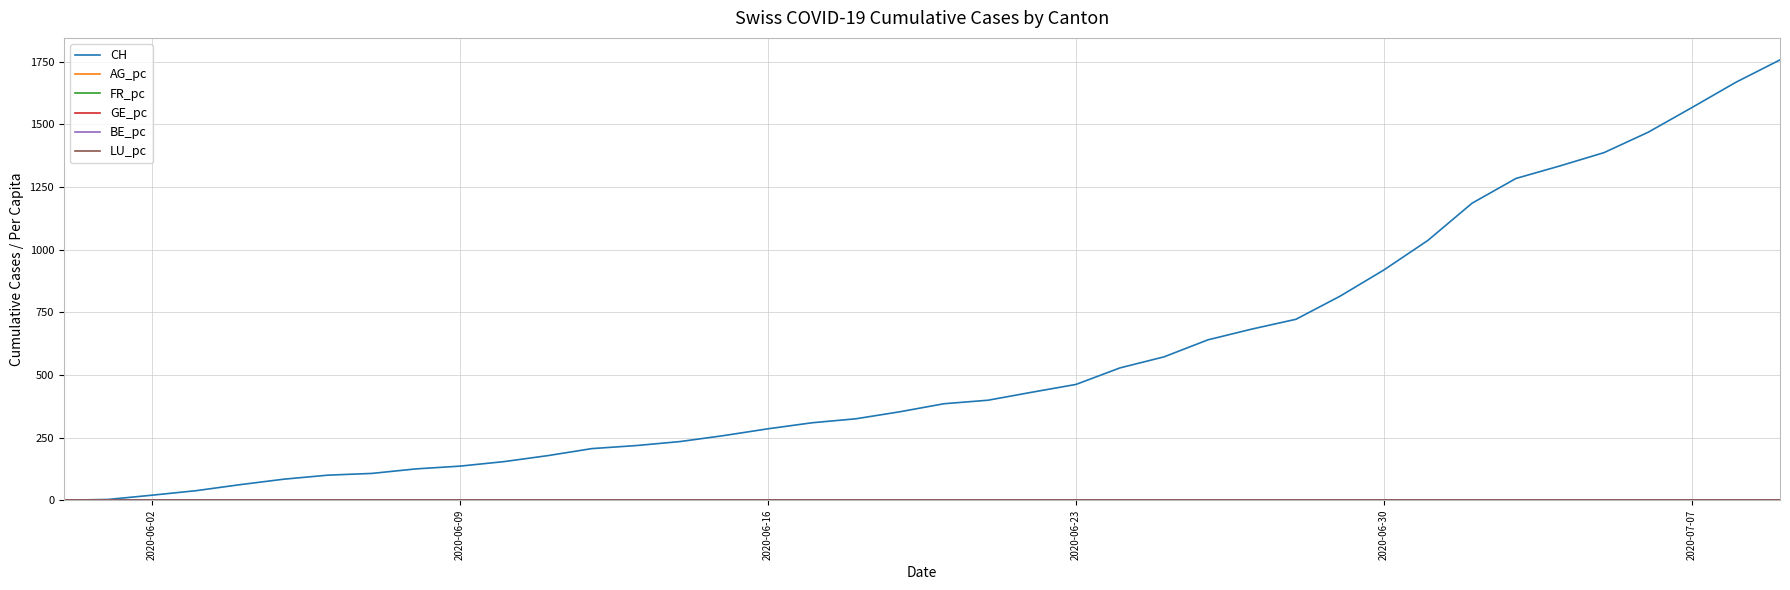

Which series has the largest total across all categories?

CH